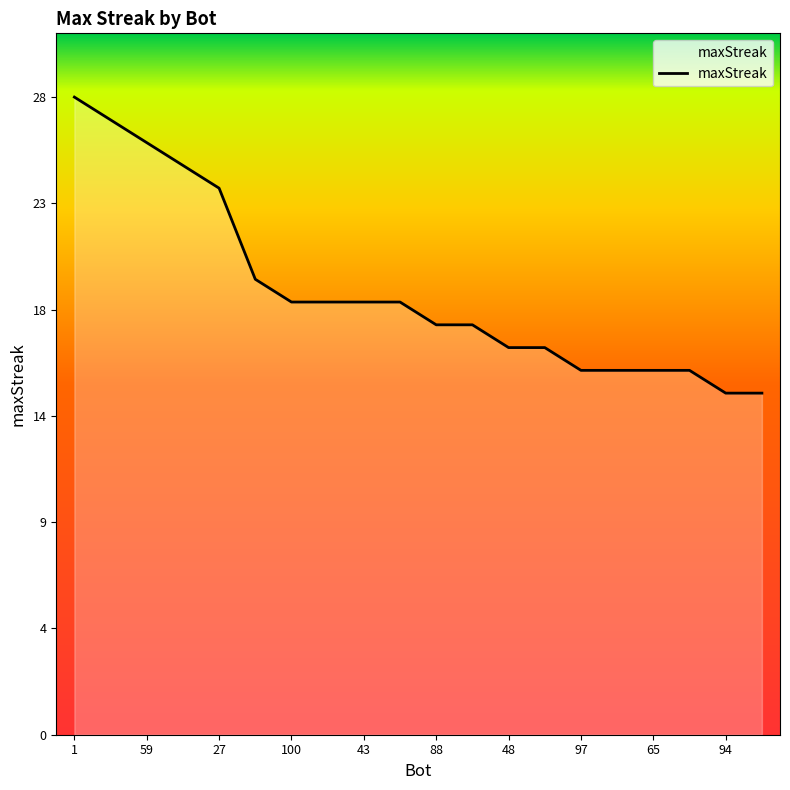

Does the chart have visible grid lines?

No